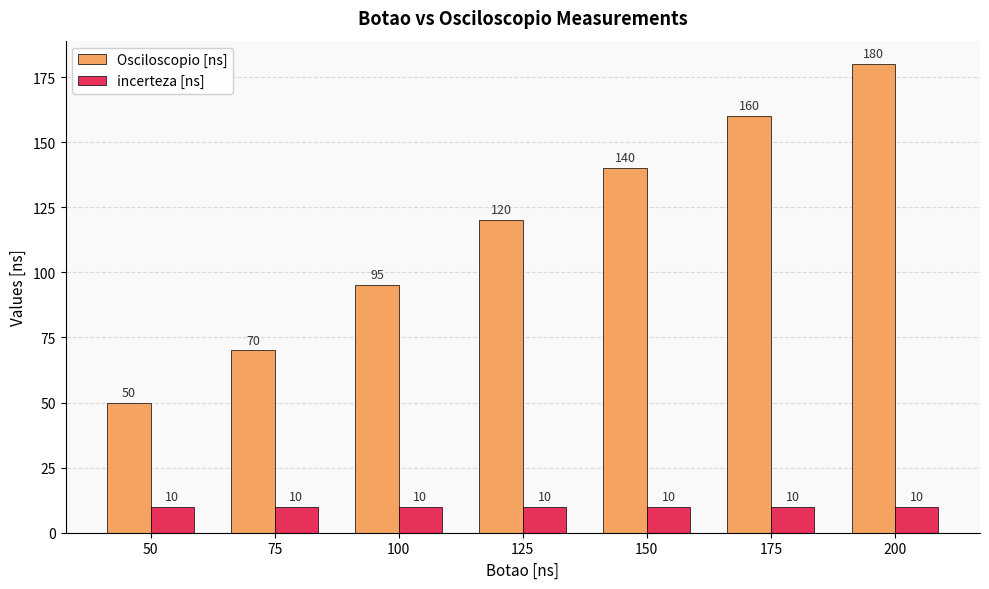

Which category has the highest value in the Osciloscopio [ns] series?

200